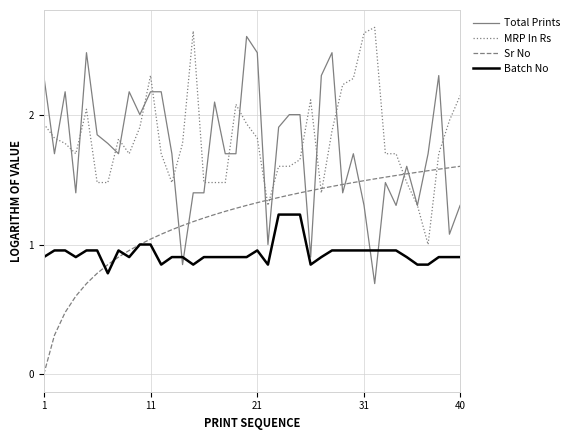

What are all the series names shown in the legend?

Total Prints, MRP In Rs, Sr No, Batch No